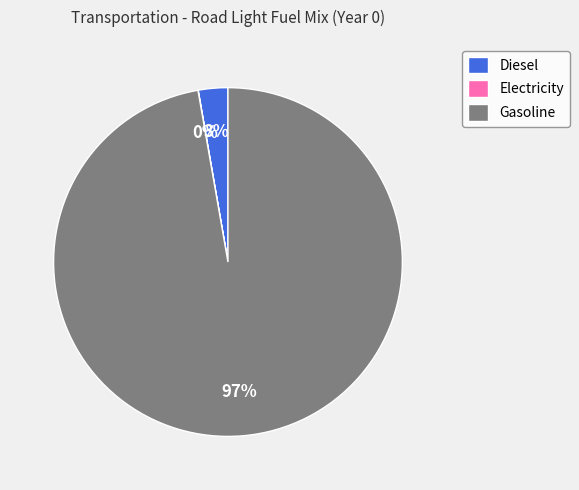

True or false: Gasoline accounts for 97% of the total.

True